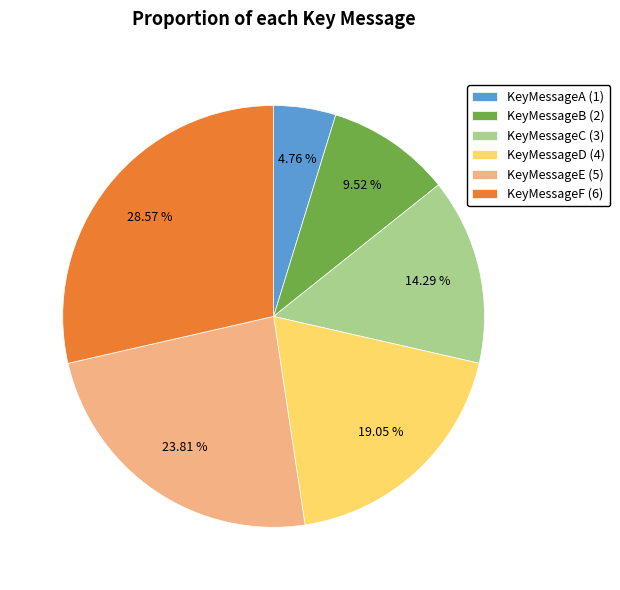

Do KeyMessageF and KeyMessageC together represent more than half of the pie?

No